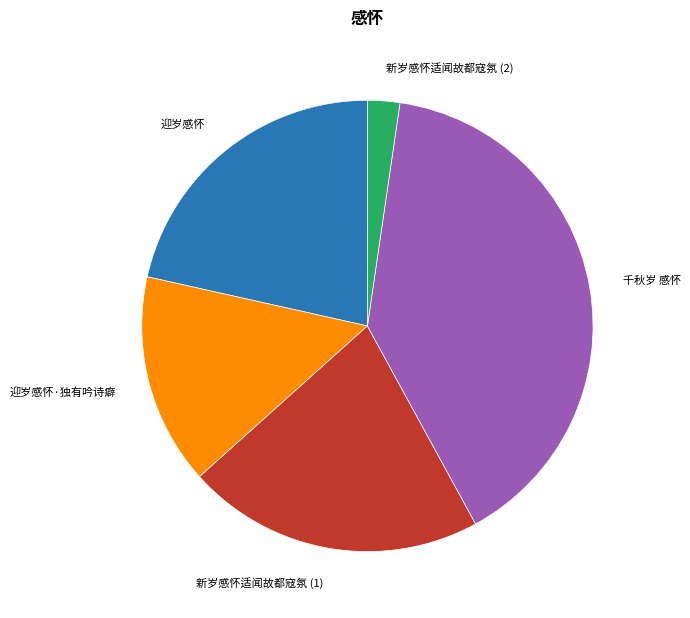

True or false: 千秋岁 感怀 accounts for 40% of the total.

True